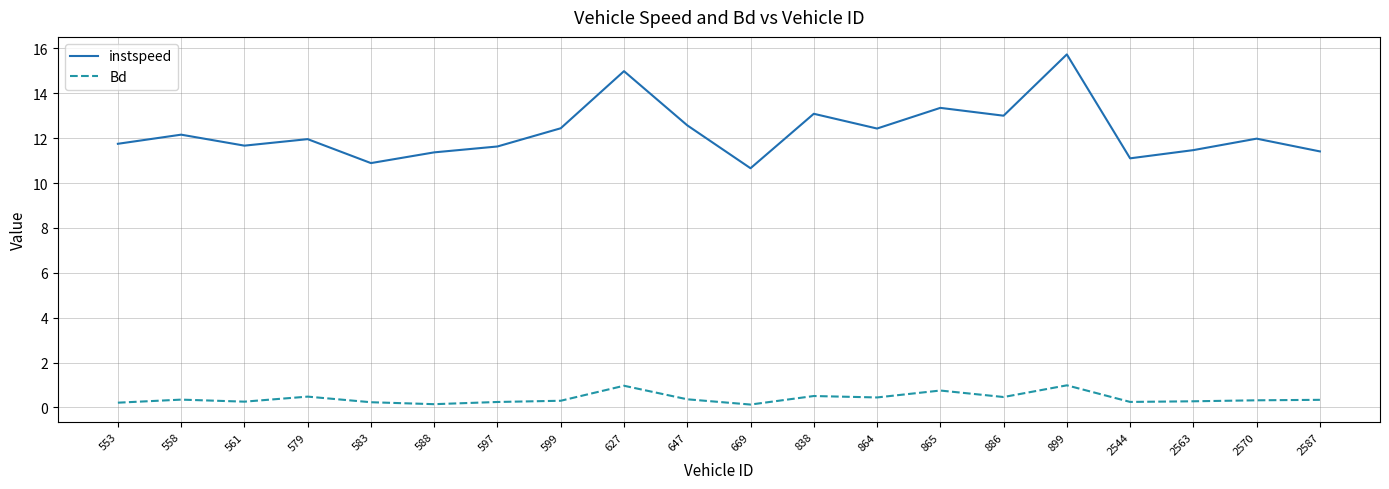

What is the approximate value of Bd at 579?

0.5